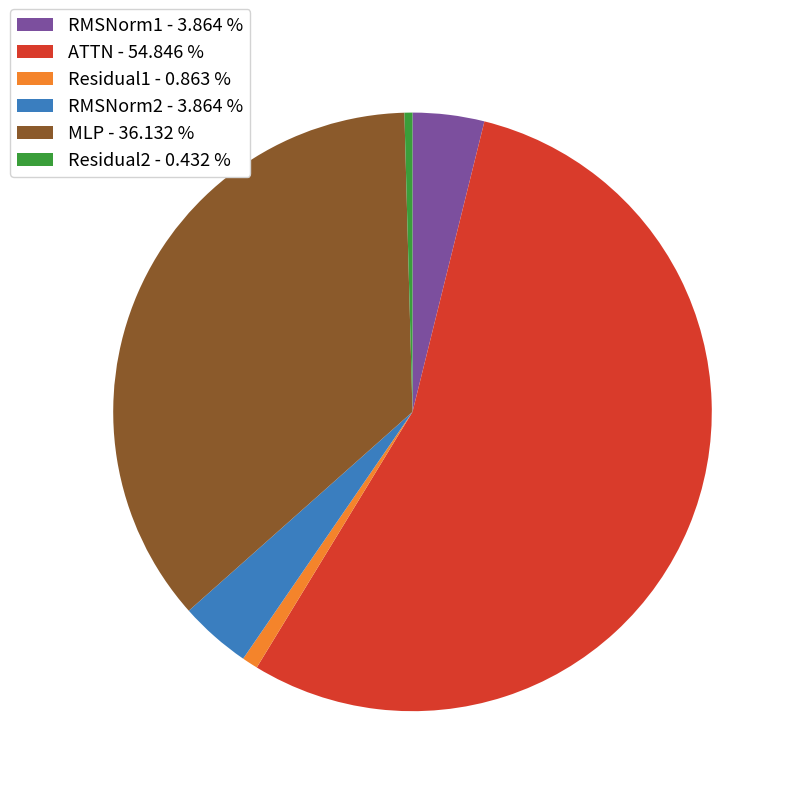

Do Residual2 and MLP together represent more than half of the pie?

No